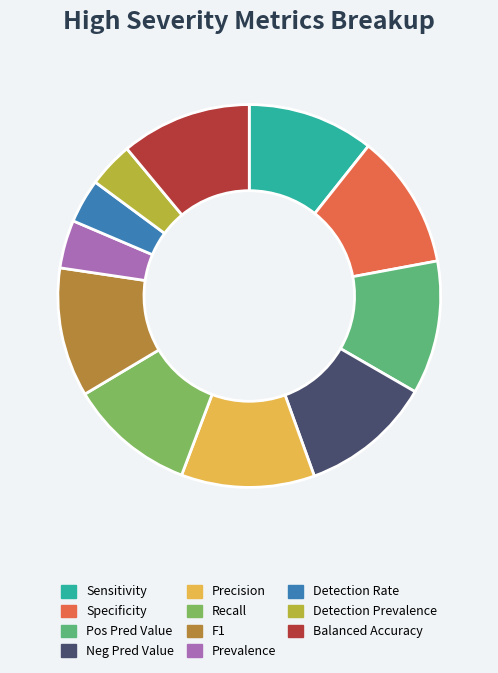

Between Detection Prevalence and F1, which is larger?

F1